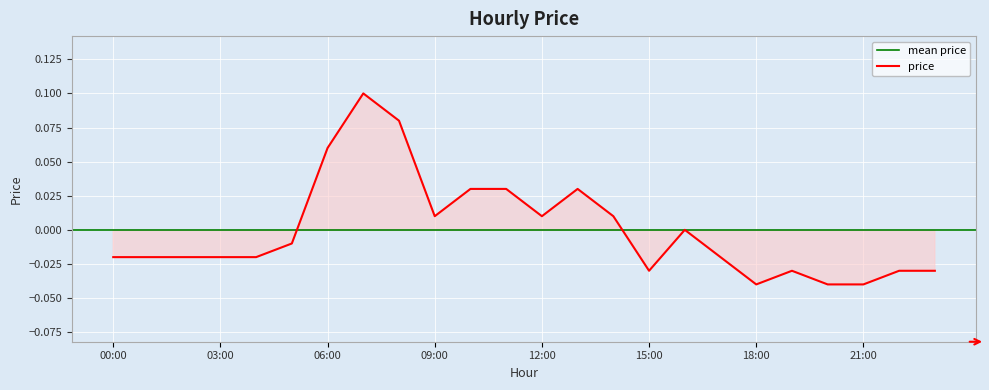

What is the greatest value displayed?

0.1